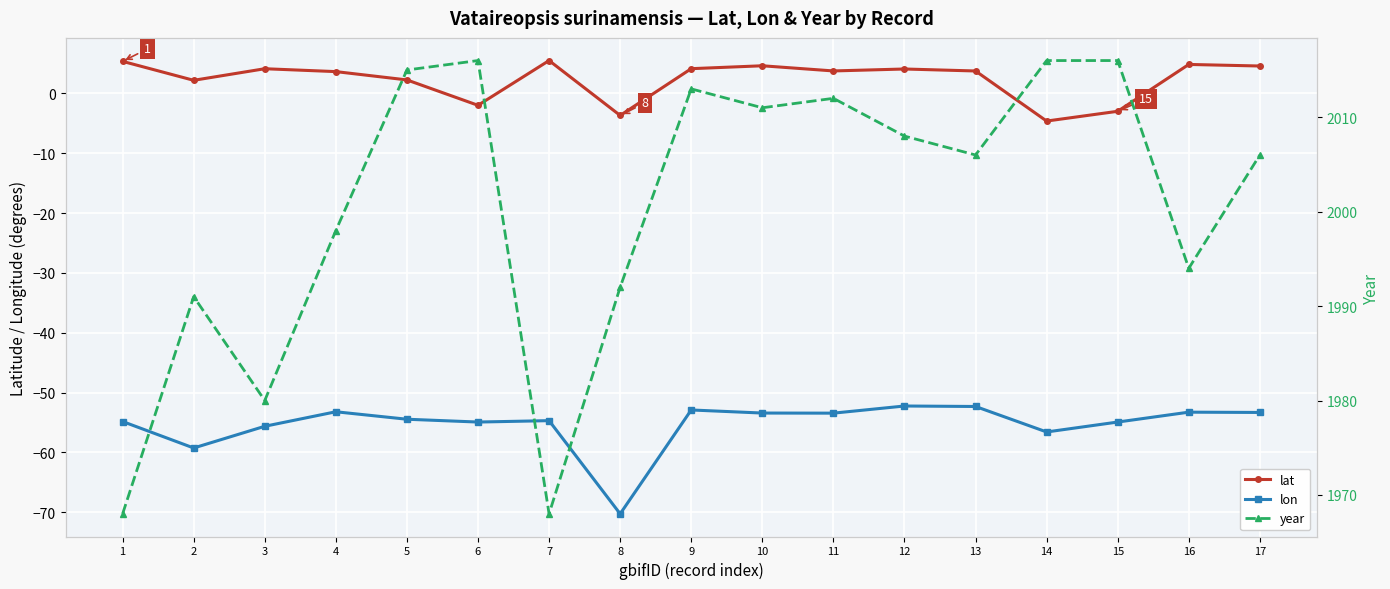

Reading left to right, list all the values displayed in this chart.

lat: 5.3	2.2	4.1	3.6	2.2	-2.0	5.5	-3.7	4.1	4.6	3.7	4.1	3.7	-4.6	-3.0	4.8	4.6
lon: -54.8	-59.2	-55.6	-53.2	-54.4	-54.9	-54.7	-70.2	-52.9	-53.4	-53.4	-52.2	-52.3	-56.6	-54.9	-53.3	-53.3
year: 1968.0	1991.0	1980.0	1998.0	2015.0	2016.0	1968.0	1992.0	2013.0	2011.0	2012.0	2008.0	2006.0	2016.0	2016.0	1994.0	2006.0